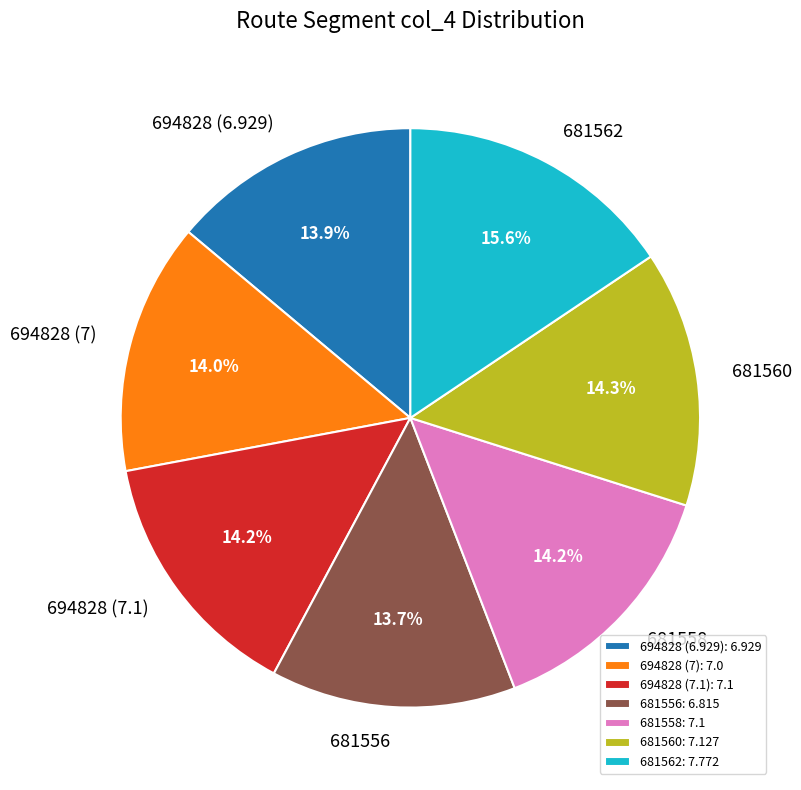

Approximately how many times larger is the value at 694828 (7) compared to 681560?

1.0